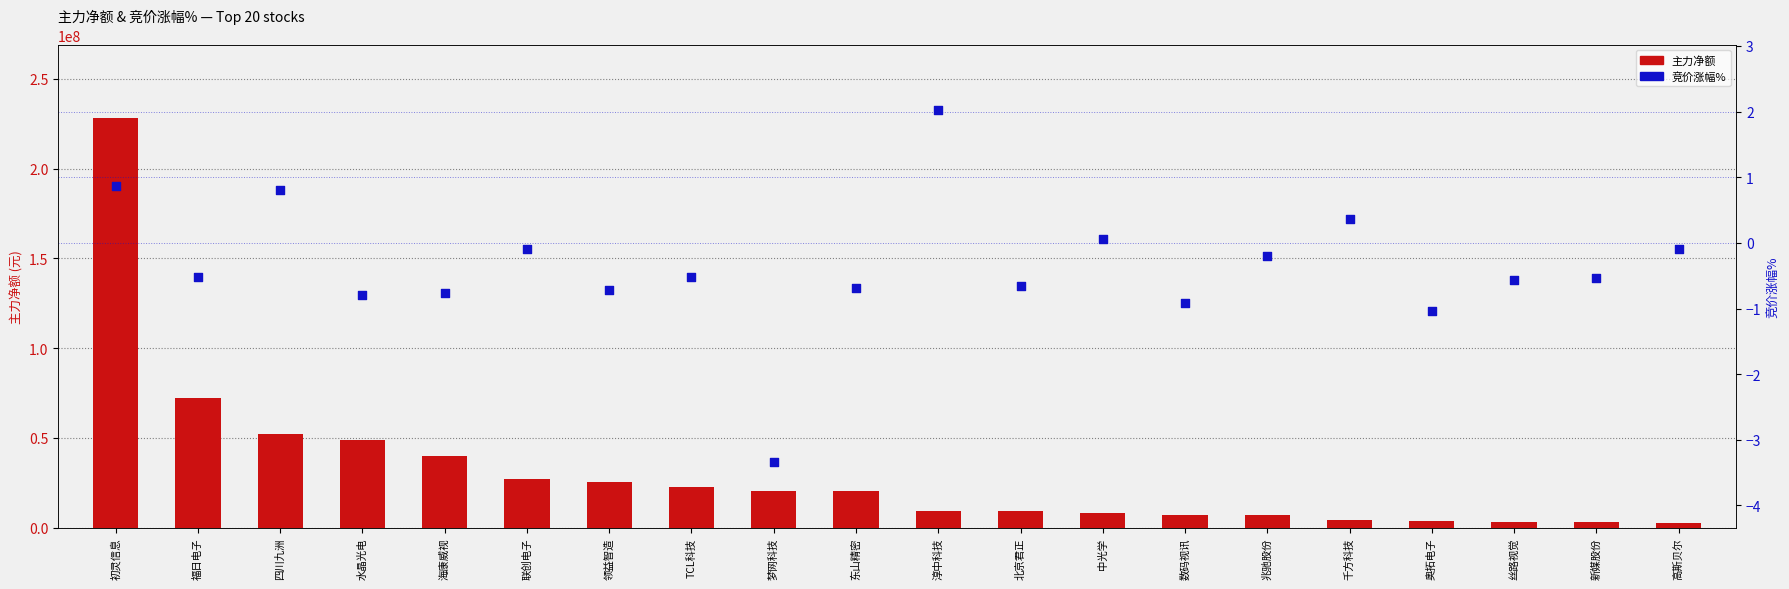

At how many categories does at least one series exceed 94327948?

1